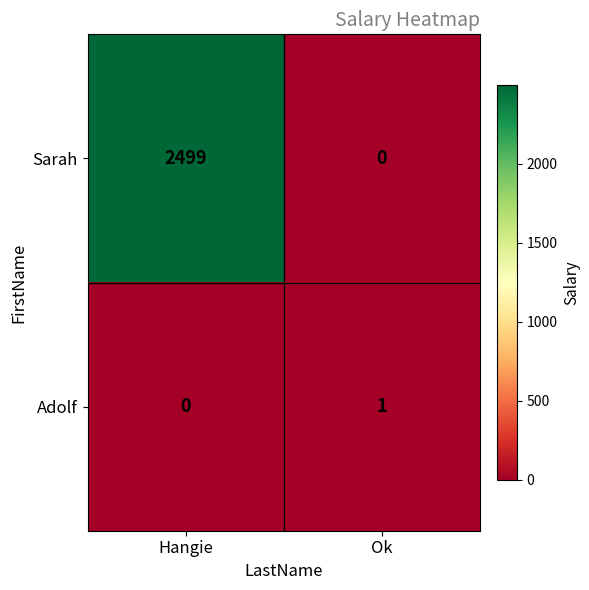

How many data points does each series have?

2